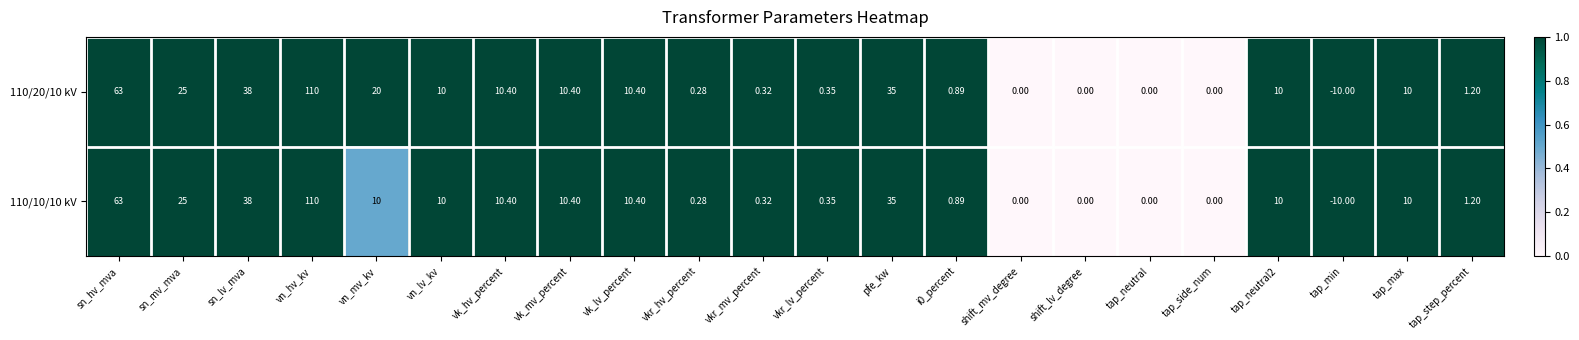

Which category has the lowest value in the 110/20/10 kV series?

tap_min